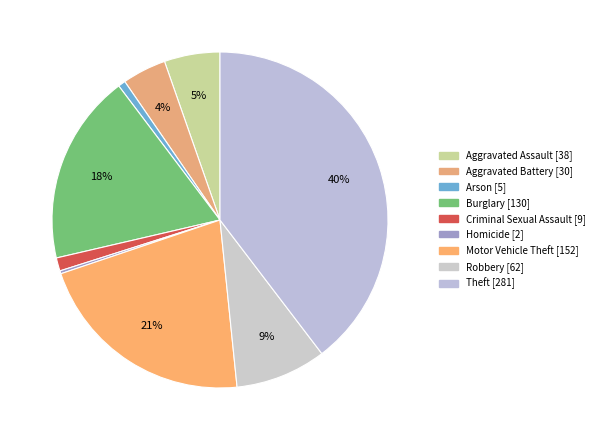

The Robbery slice represents 2% of the pie. True or false?

False